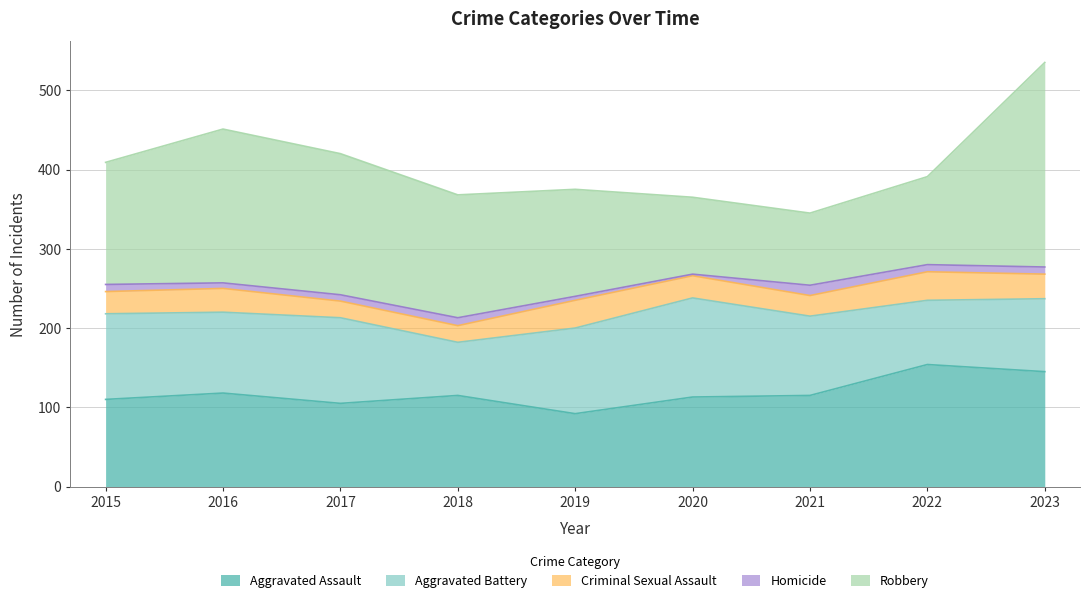

What is the difference between the Homicide values at 2015 and 2020?

7